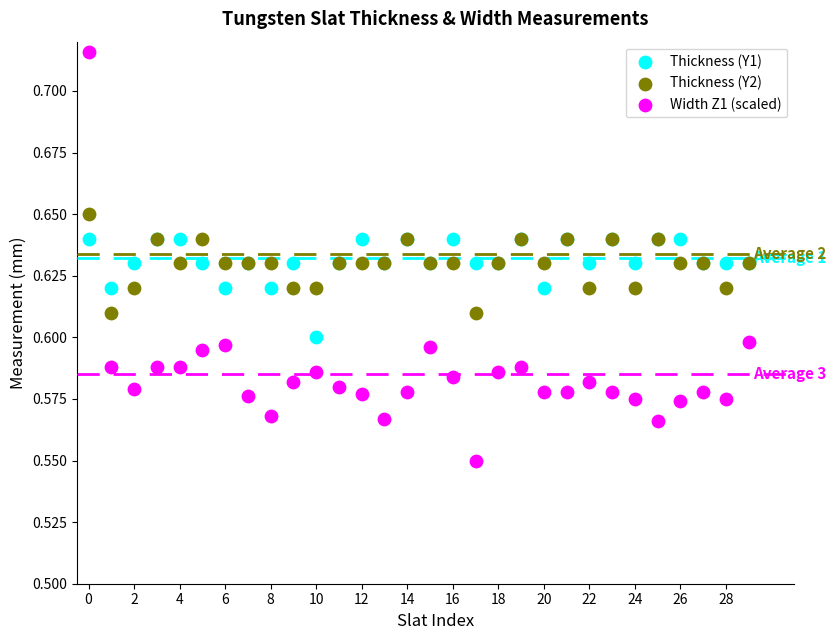

Which series has the widest spread of Y values?

Width Z1 (scaled)